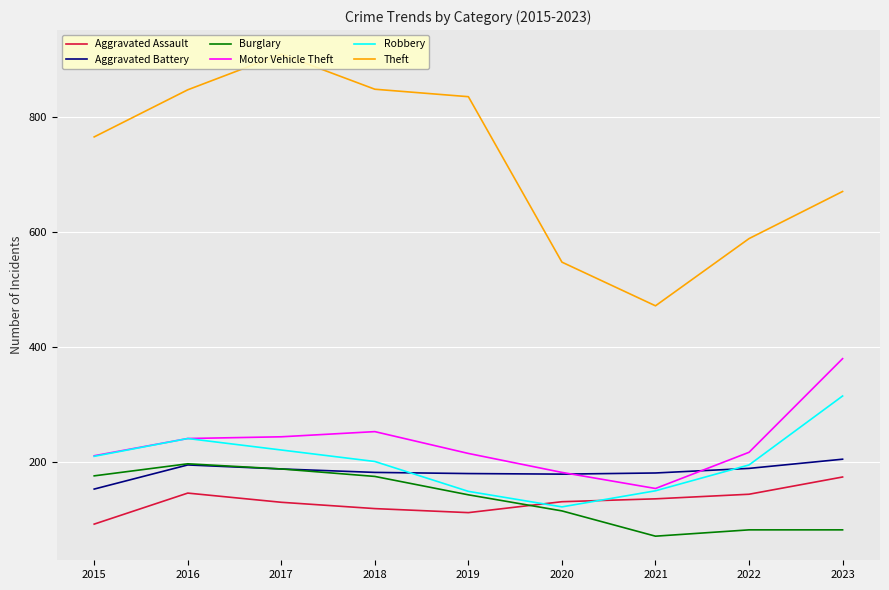

What is the difference between the maximum and minimum values in the Aggravated Assault series?

82